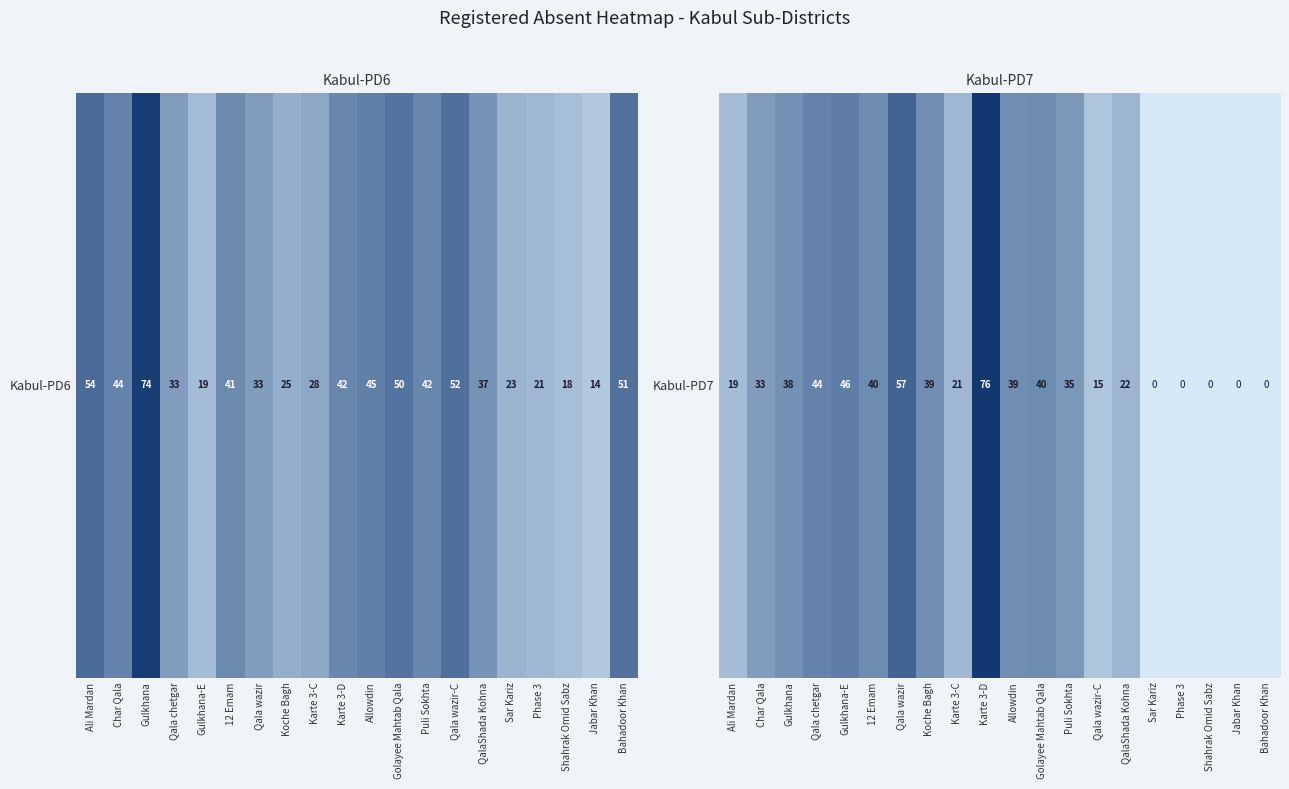

Read the value at QalaShada Kohna.

22